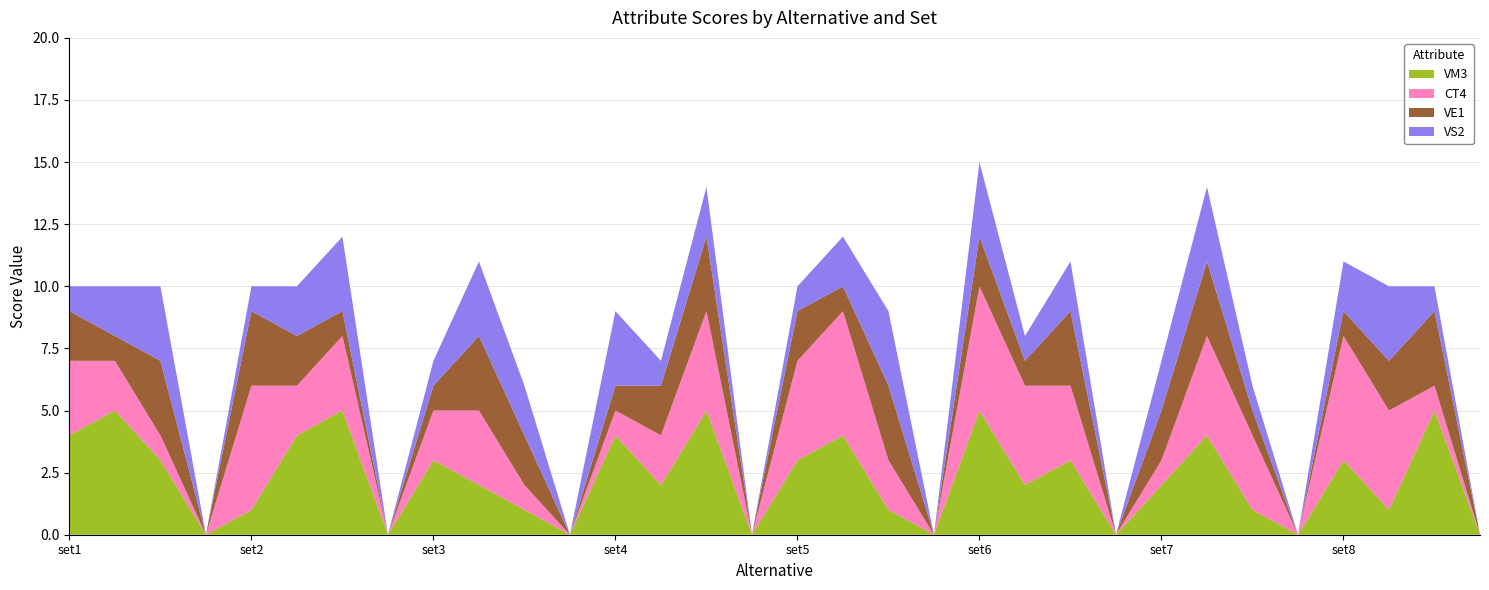

Reading left to right, list all the values displayed in this chart.

VM3: 4	5	3	0	1	4	5	0	3	2	1	0	4	2	5	0	3	4	1	0	5	2	3	0	2	4	1	0	3	1	5	0
CT4: 3	2	1	0	5	2	3	0	2	3	1	0	1	2	4	0	4	5	2	0	5	4	3	0	1	4	3	0	5	4	1	0
VE1: 2	1	3	0	3	2	1	0	1	3	2	0	1	2	3	0	2	1	3	0	2	1	3	0	2	3	1	0	1	2	3	0
VS2: 1	2	3	0	1	2	3	0	1	3	2	0	3	1	2	0	1	2	3	0	3	1	2	0	2	3	1	0	2	3	1	0